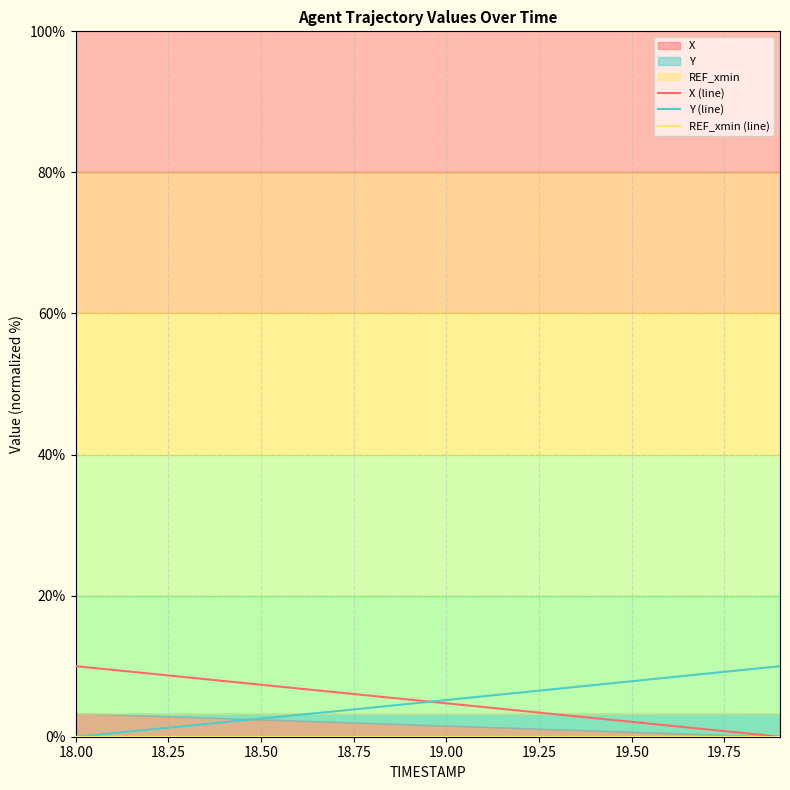

What is the sum of all Y (line) values?

99.2